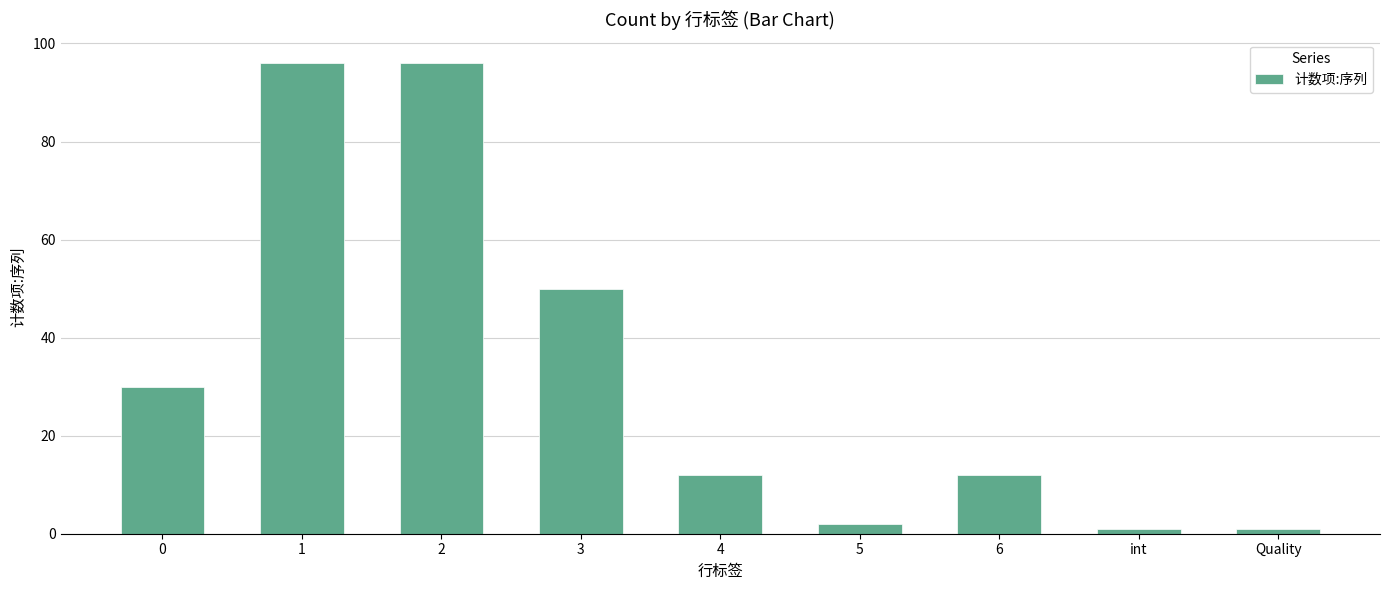

What is the greatest value displayed?

96